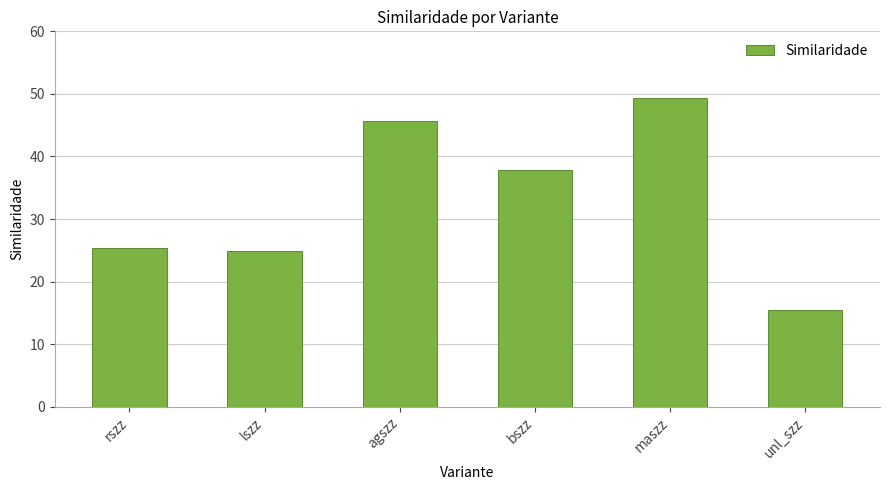

What is the label of the 5th bar from the left?

maszz